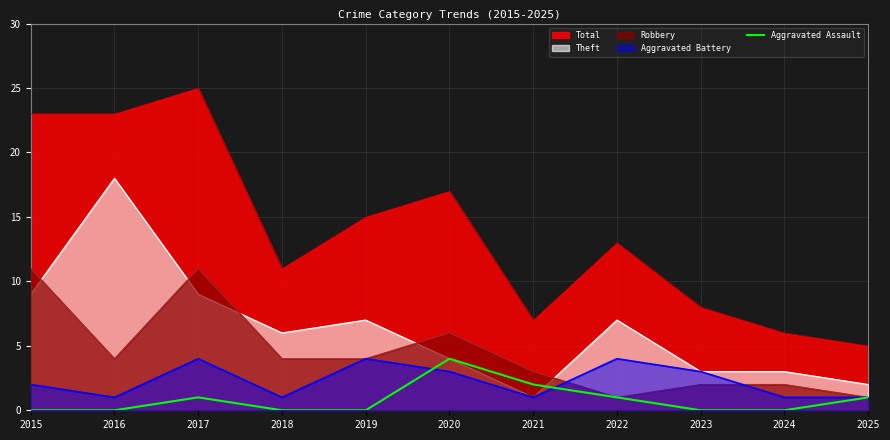

The value at 2024 is 2. True or false?

False